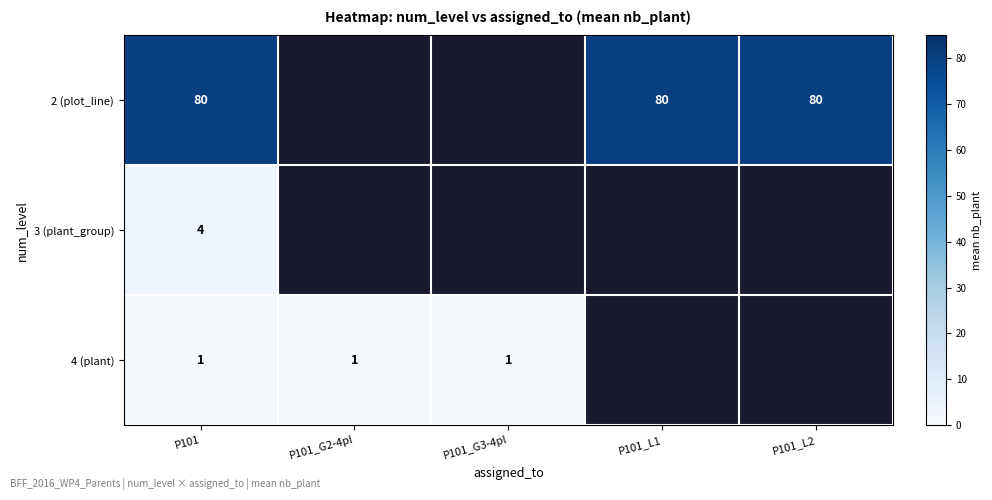

At which category does the chart reach its peak across all series?

P101